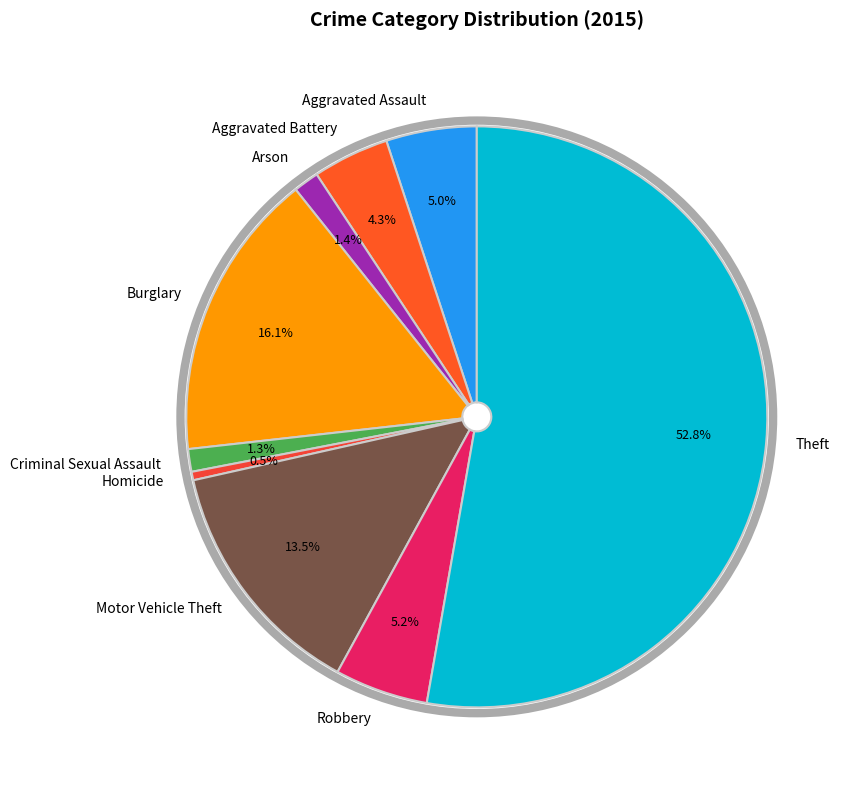

Which category has the biggest portion of the pie?

Theft